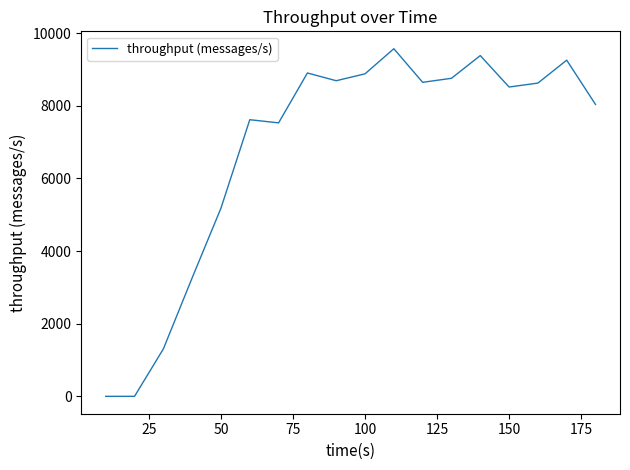

What is the greatest value displayed?

9568